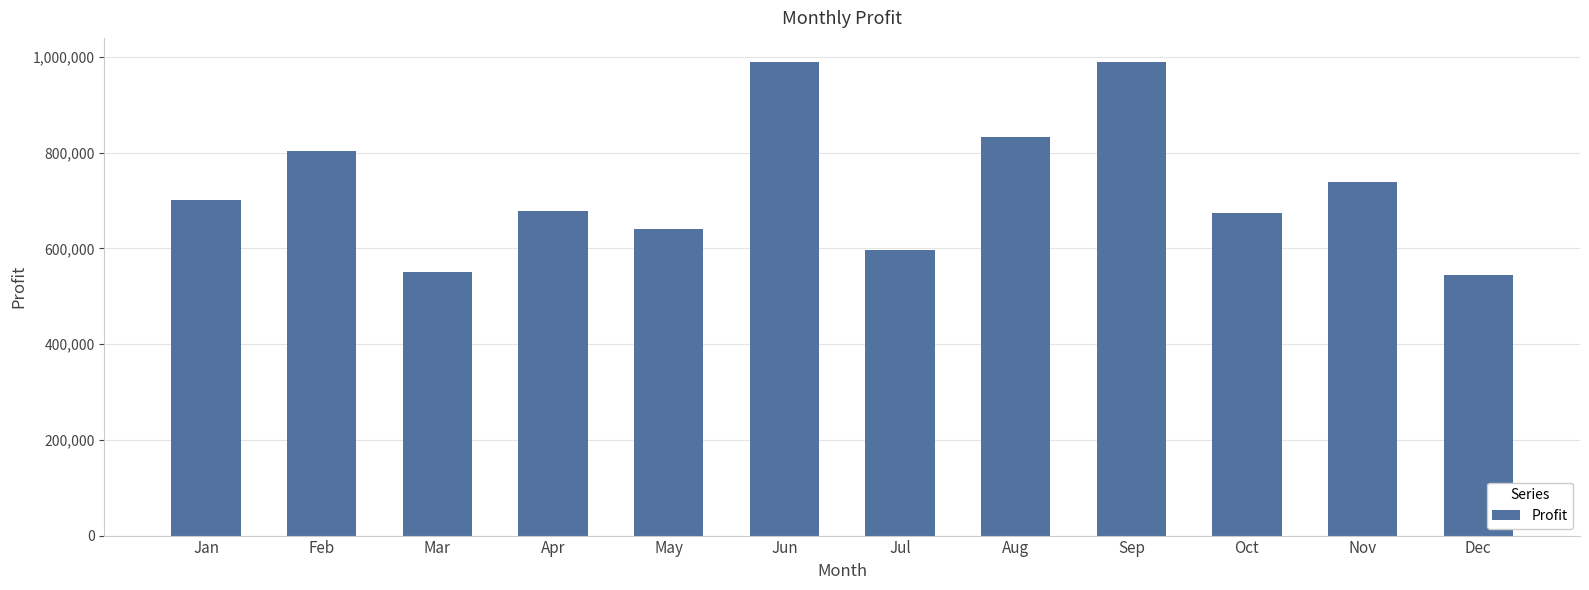

The chart shows a value of 990294 at Sep. True or false?

True